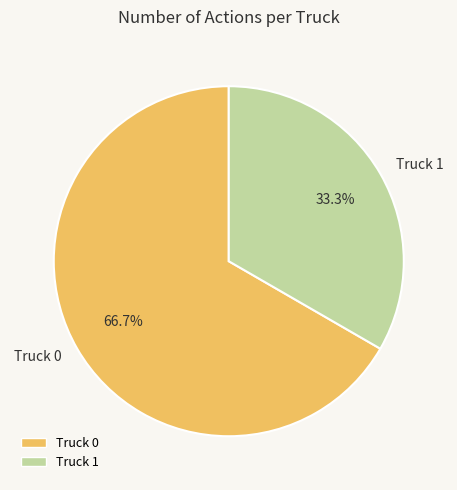

Is it true that Truck 1 is 21% of the pie?

False